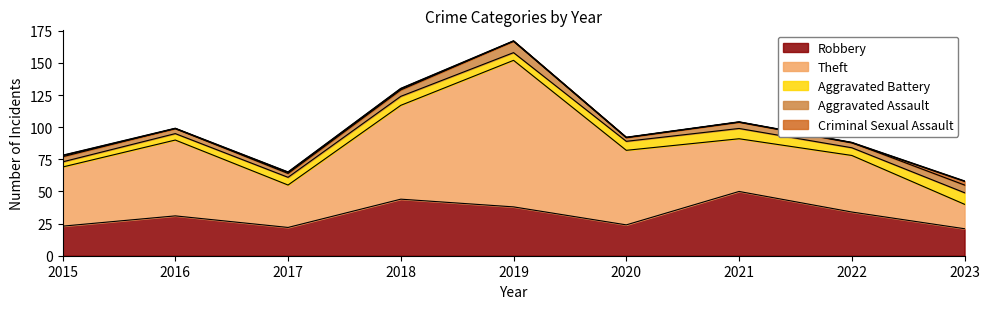

How many values in Criminal Sexual Assault are above zero?

4